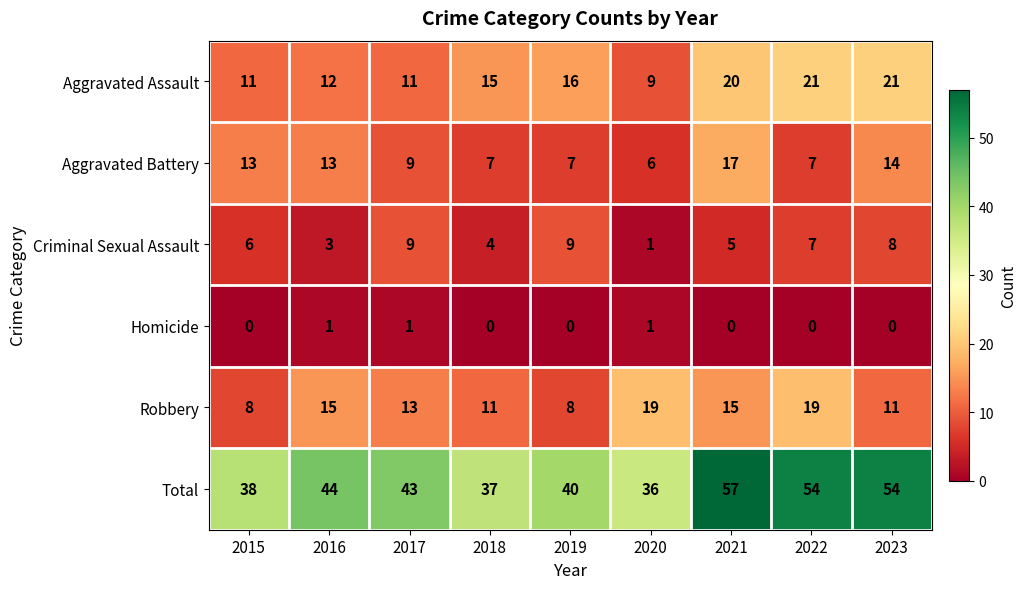

The value of Aggravated Assault at 2023 is 30. True or false?

False